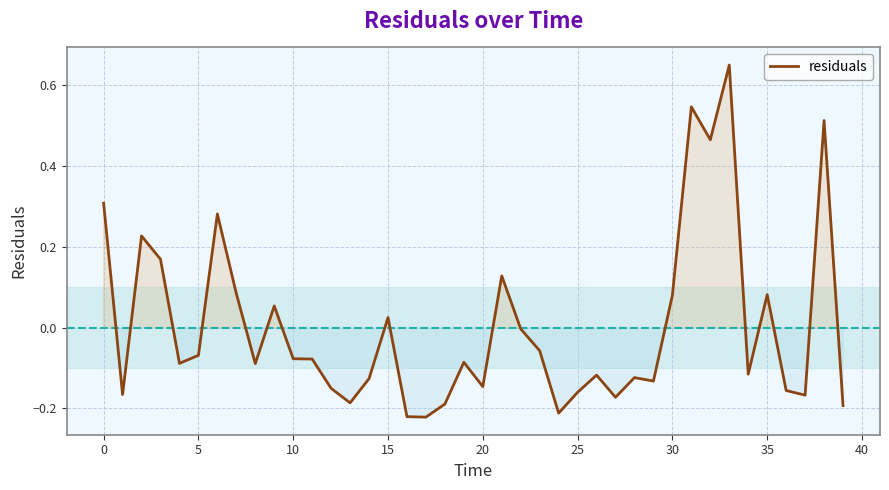

What is the difference between the maximum and minimum values?

0.9